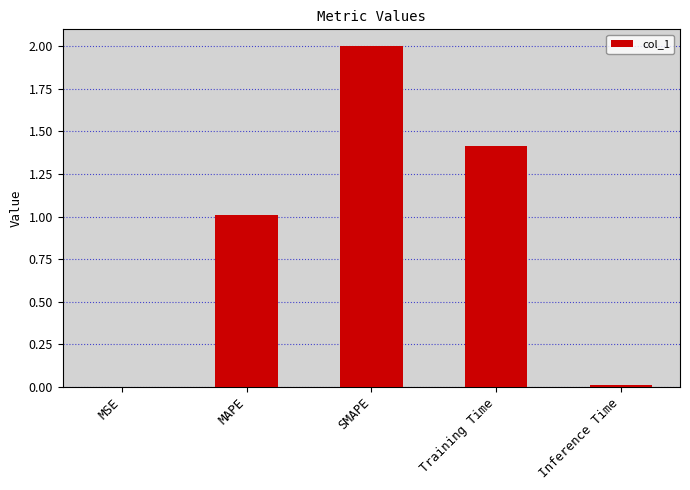

Which category has the highest value across all series?

SMAPE